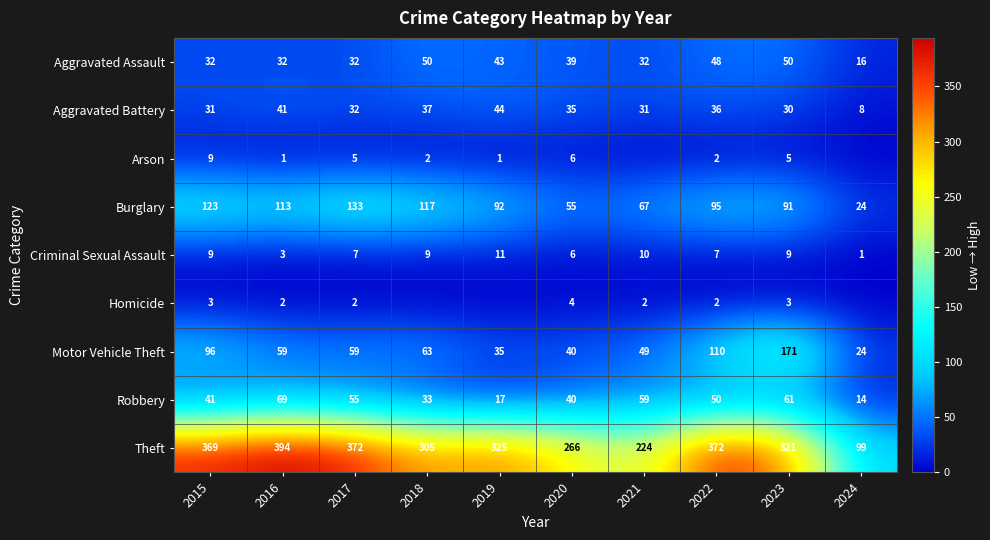

Where does the Aggravated Assault series first go above 39?

2018